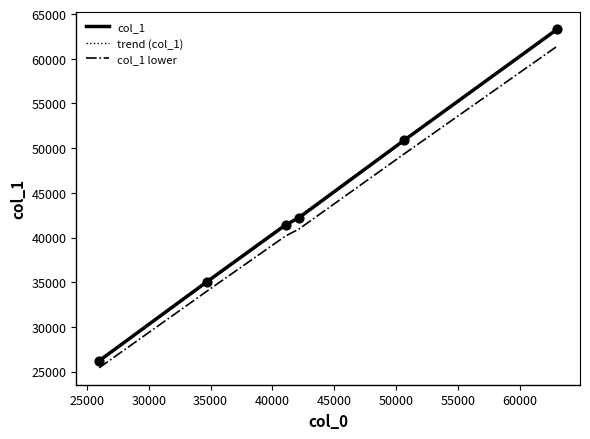

Between 34685 and 62999, which is larger?

62999